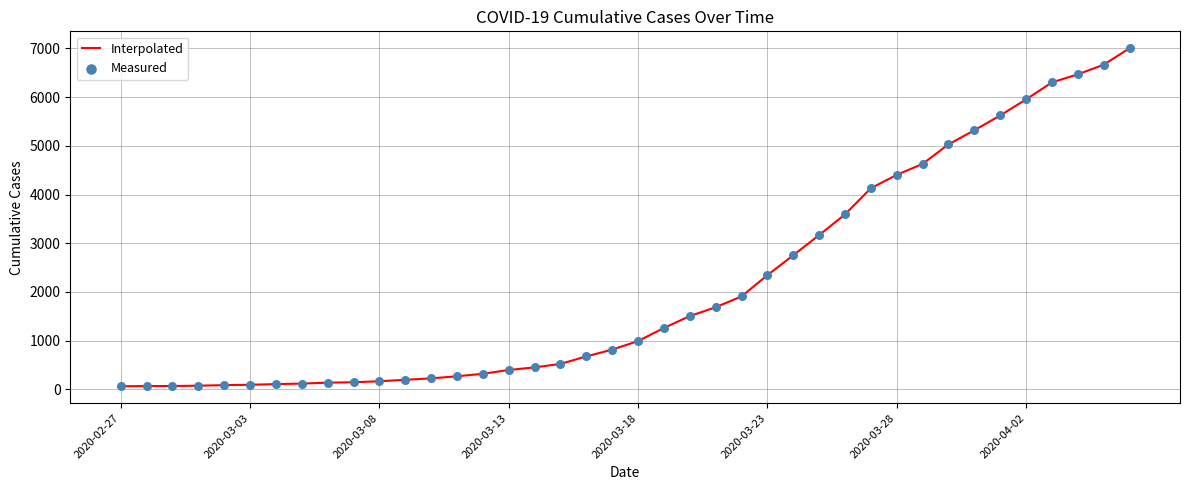

What is the difference between the maximum and minimum values?

6940